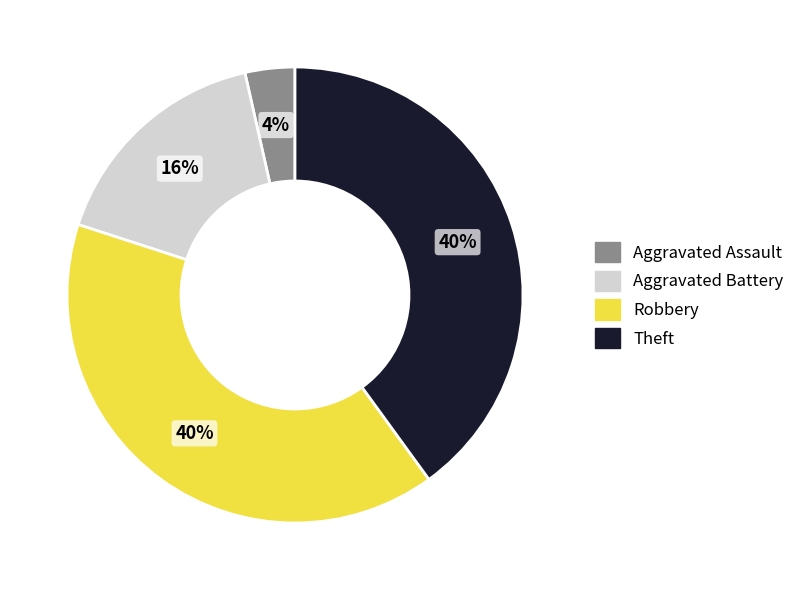

Which category has the smallest portion of the pie?

Aggravated Assault